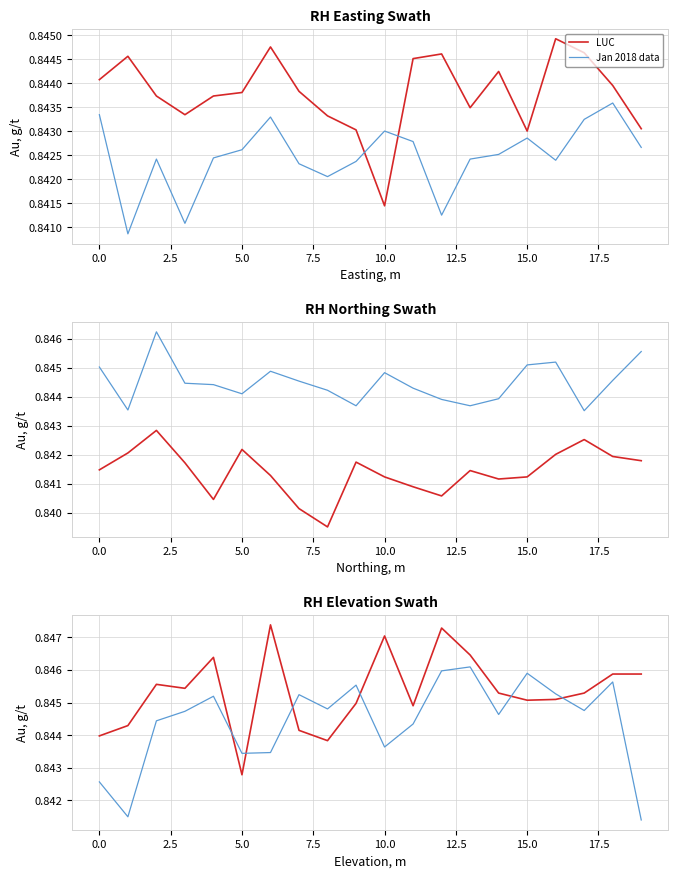

Is this an area chart (filled region under the line)?

No